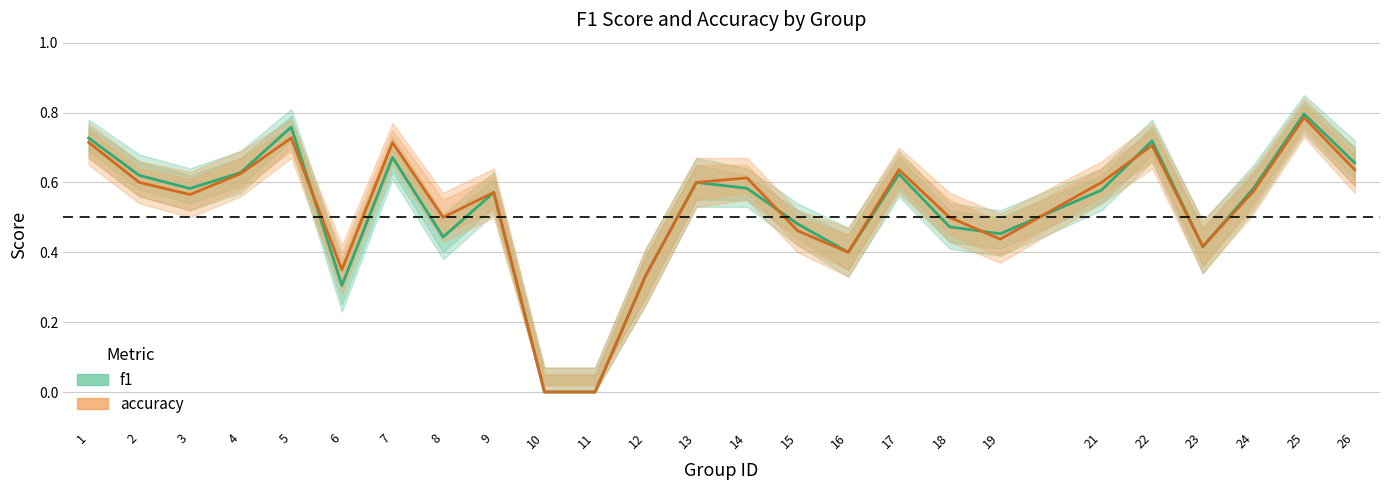

Reading left to right, what are all the values shown in this chart?

f1: 0.7	0.6	0.6	0.6	0.8	0.3	0.7	0.4	0.6	0.0	0.0	0.3	0.6	0.6	0.5	0.4	0.6	0.5	0.5	0.6	0.7	0.4	0.6	0.8	0.7
accuracy: 0.7	0.6	0.6	0.6	0.7	0.3	0.7	0.5	0.6	0.0	0.0	0.3	0.6	0.6	0.5	0.4	0.6	0.5	0.4	0.6	0.7	0.4	0.6	0.8	0.6